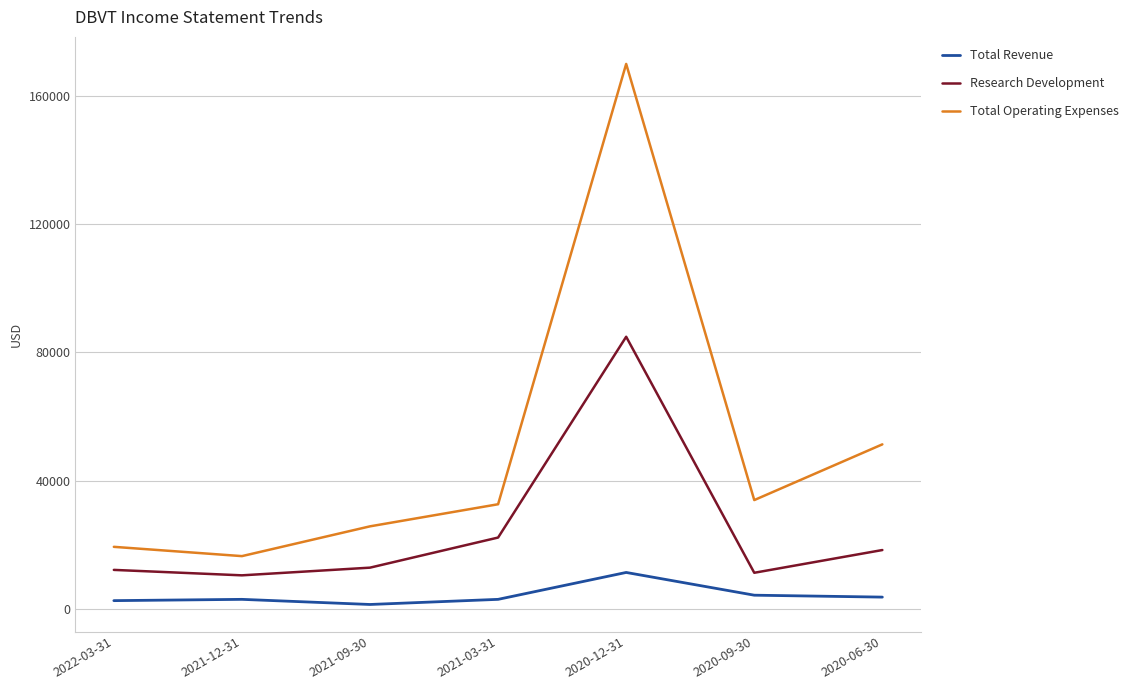

True or false: Total Operating Expenses and Research Development intersect in this chart.

False